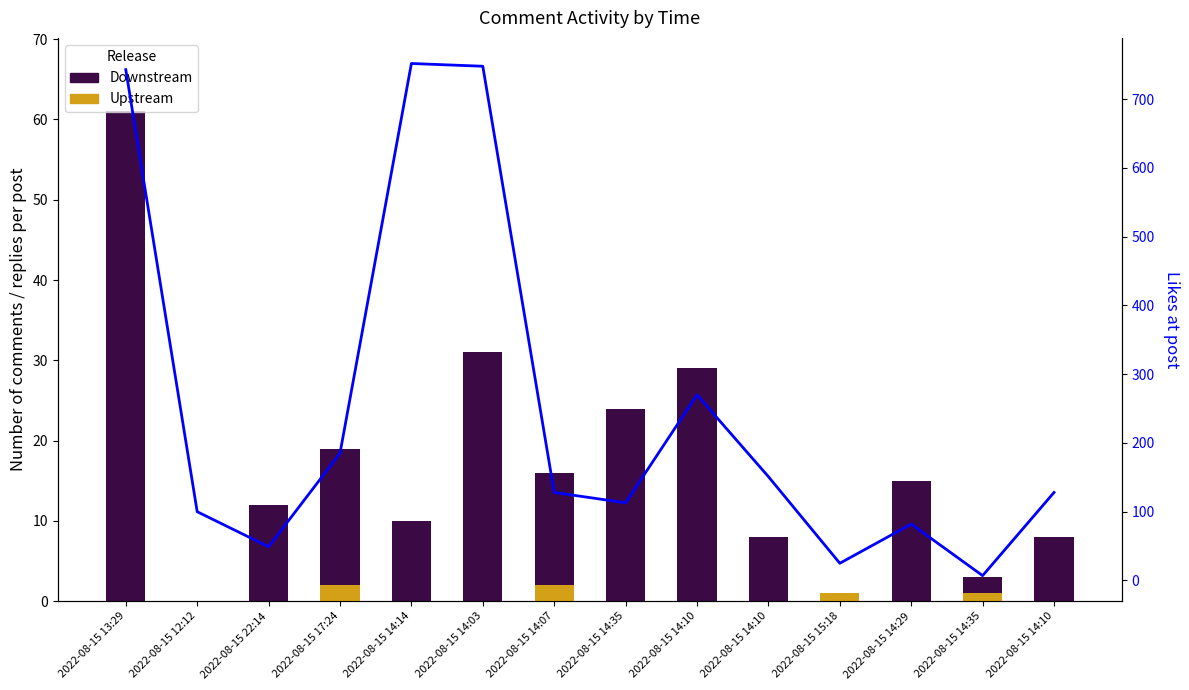

What are all the series names shown in the legend?

Downstream, Upstream